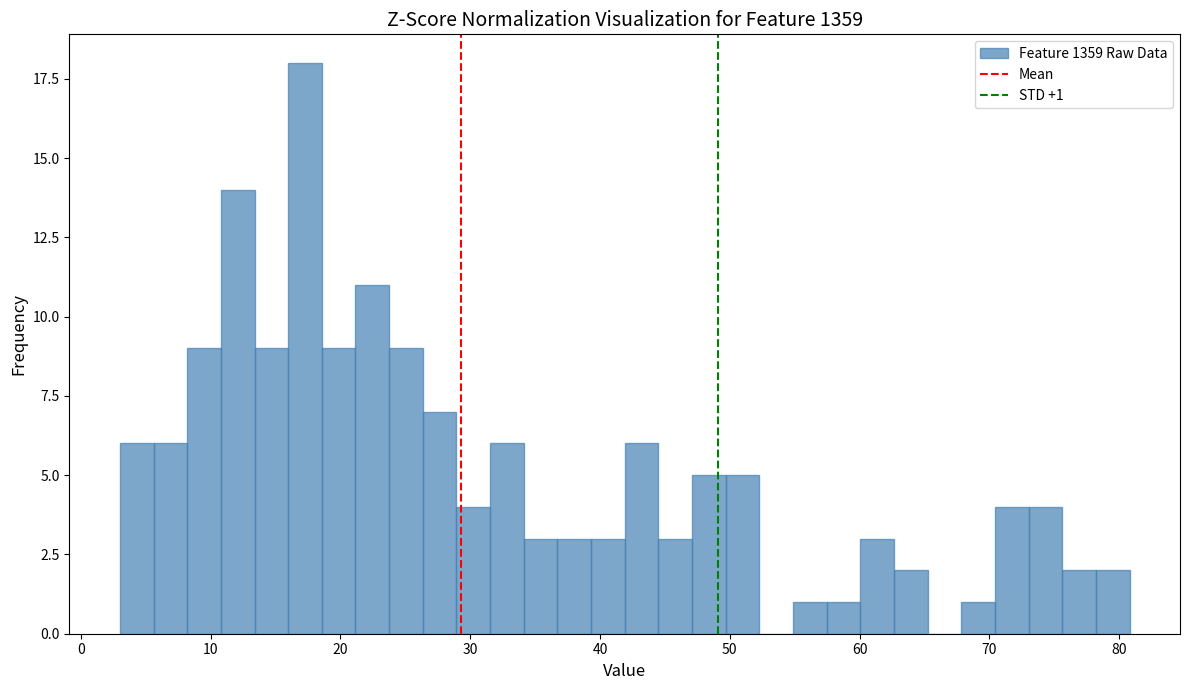

Around what value on the x-axis is the tallest bar? Give the approximate position of its centre, as read against the axis.

17